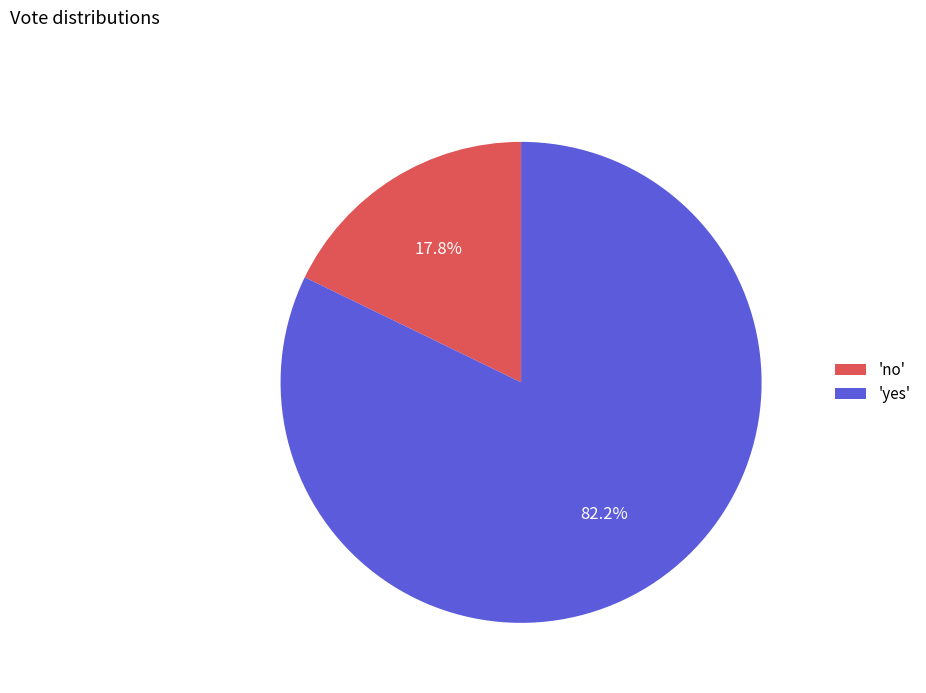

Which category accounts for the majority?

'yes'